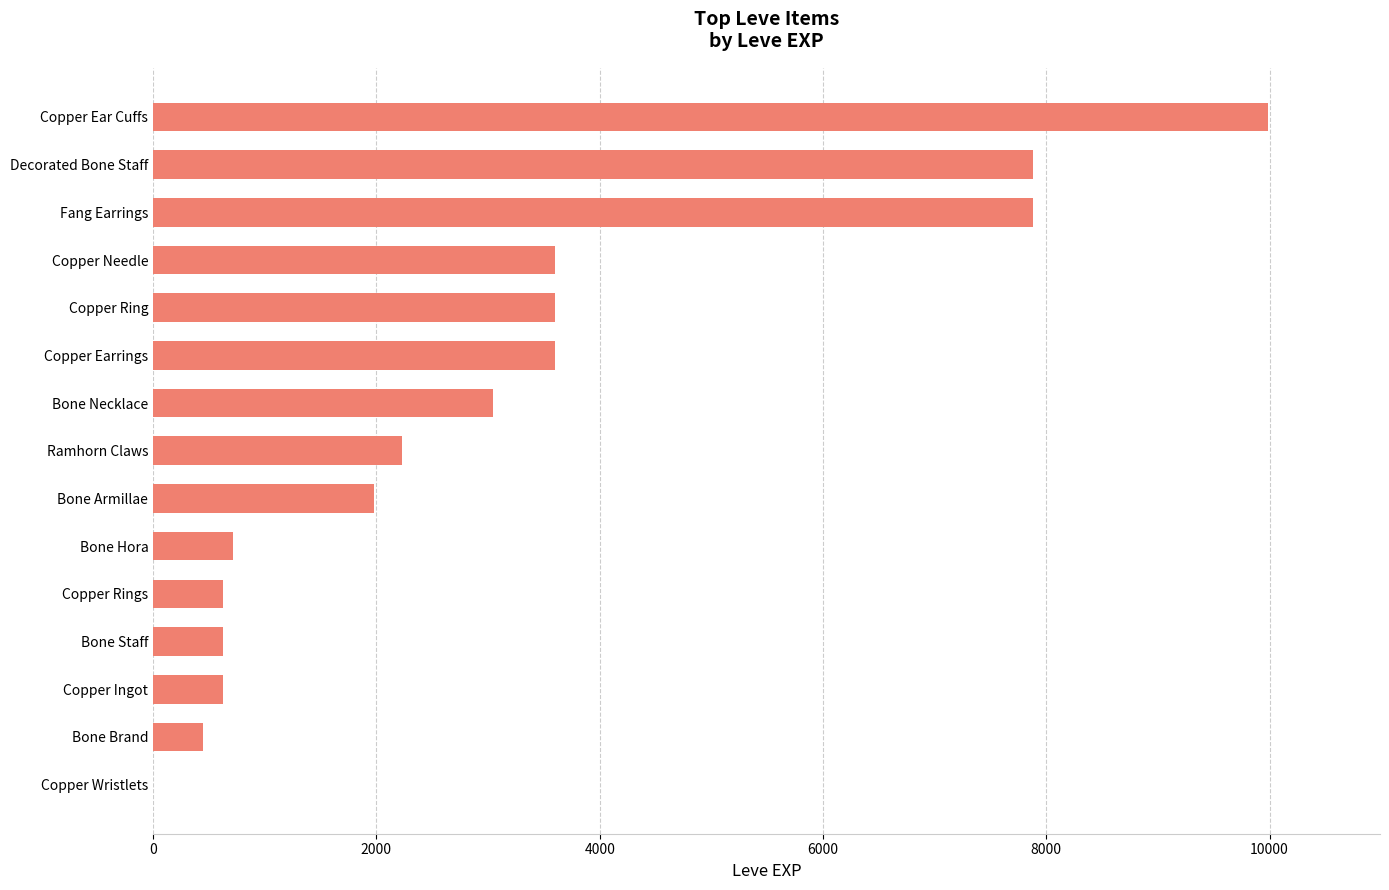

True or false: the data shows 630 at Bone Staff.

True